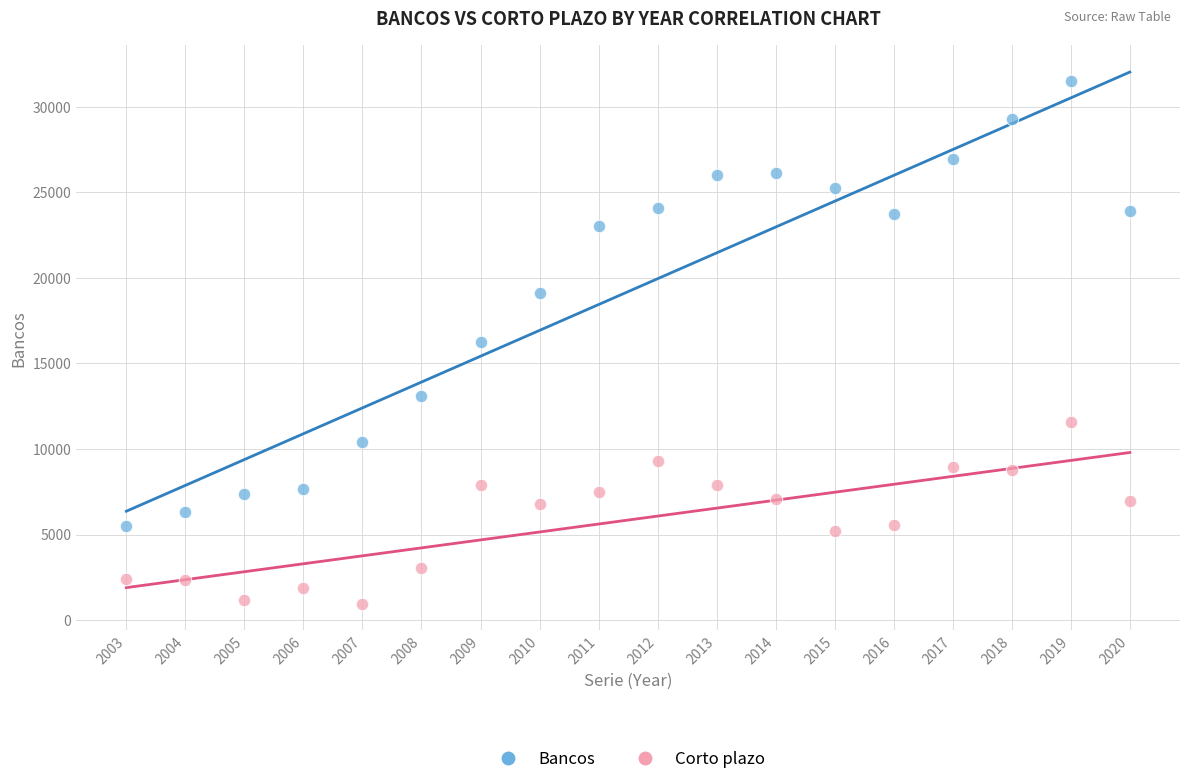

Which series contains the lowest Y value?

Corto plazo